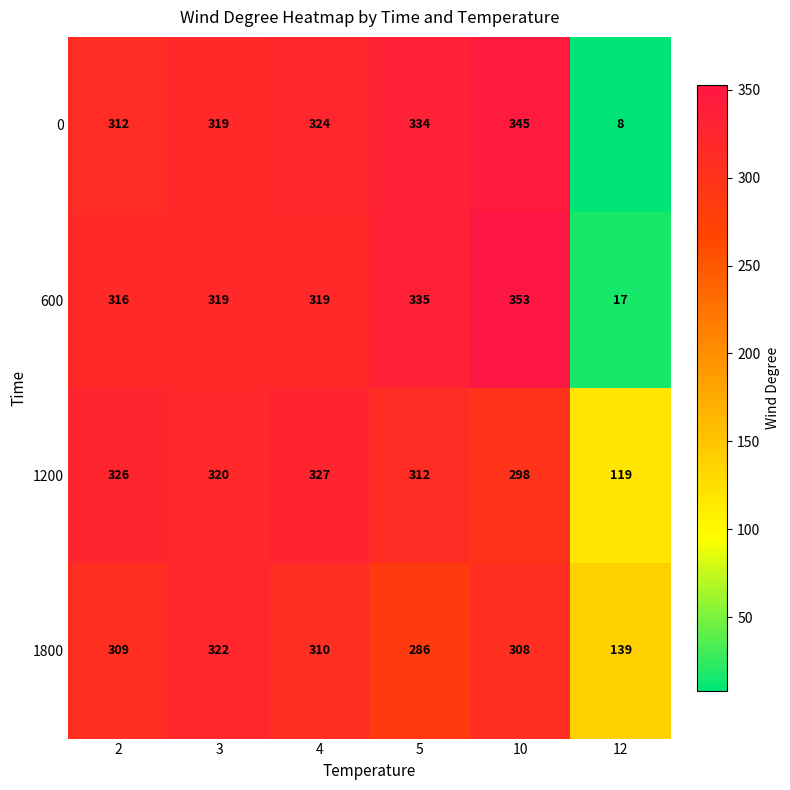

Reading left to right, list all the values displayed in this chart.

0: 312	319	324	334	345	8
600: 316	319	319	335	353	17
1200: 326	320	327	312	298	119
1800: 309	322	310	286	308	139